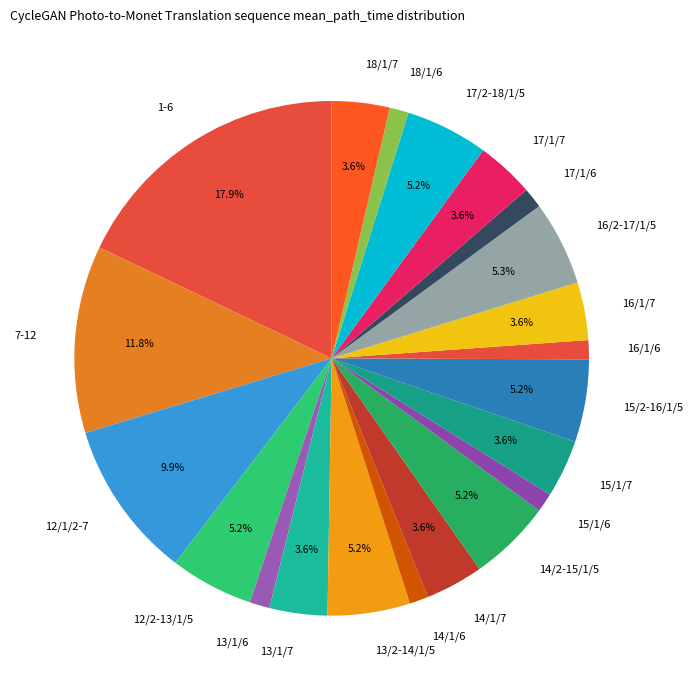

Which has a higher value, 16/1/6 or 15/1/7?

15/1/7